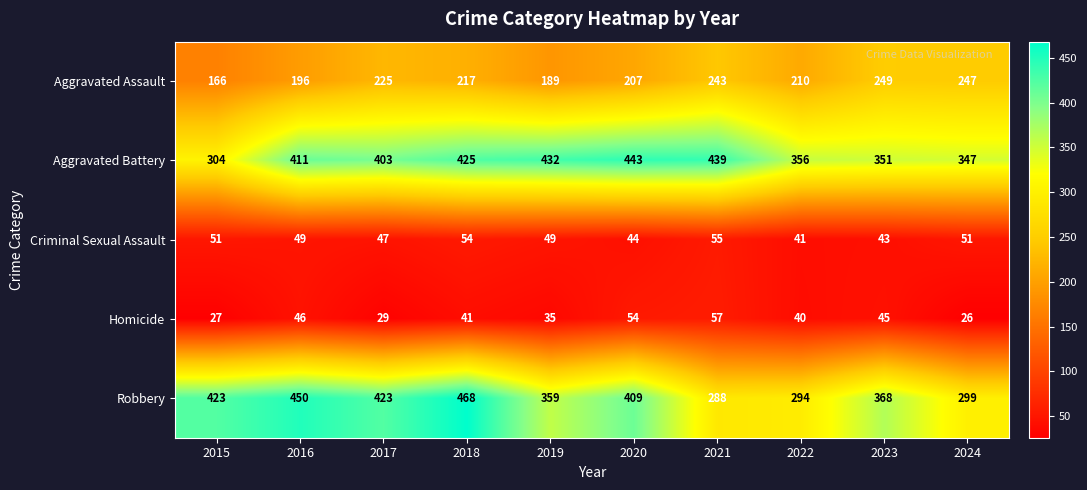

The Criminal Sexual Assault series shows 47 at 2017. True or false?

True